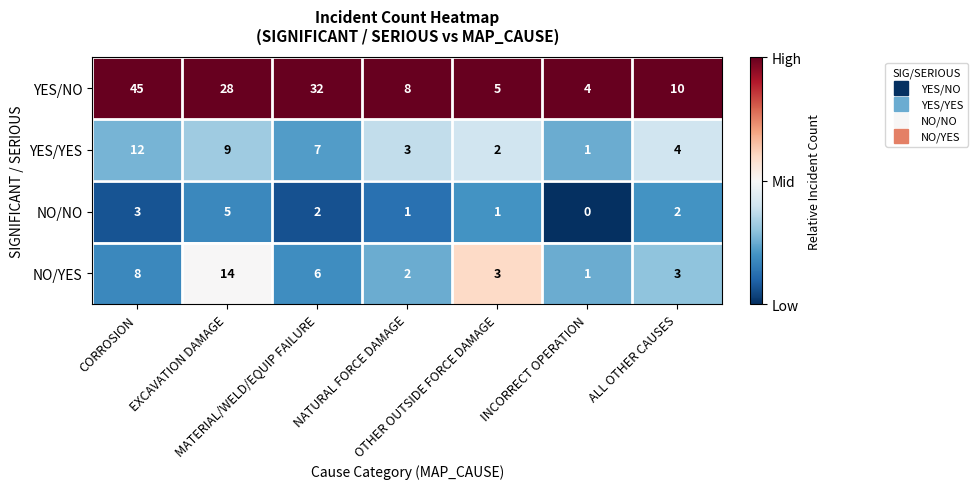

Which series has the largest total across all categories?

YES/NO